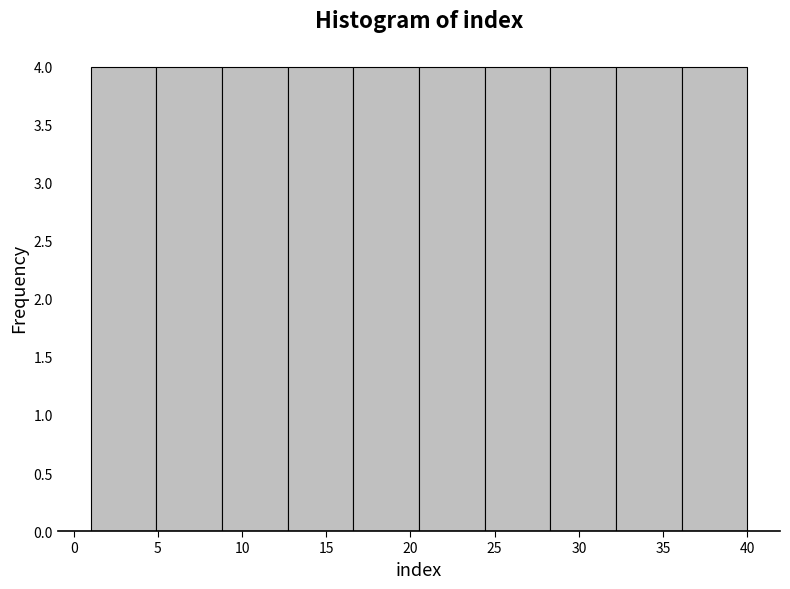

Reading left to right, list every bar in this chart as the range it spans on the x-axis followed by its height. Neither the bar edges nor the heights are printed on the chart, so give them approximately, as read against the axes.

1.0 to 4.9: 4
4.9 to 8.8: 4
8.8 to 12.7: 4
12.7 to 16.6: 4
16.6 to 20.5: 4
20.5 to 24.4: 4
24.4 to 28.3: 4
28.3 to 32.2: 4
32.2 to 36.1: 4
36.1 to 40.0: 4